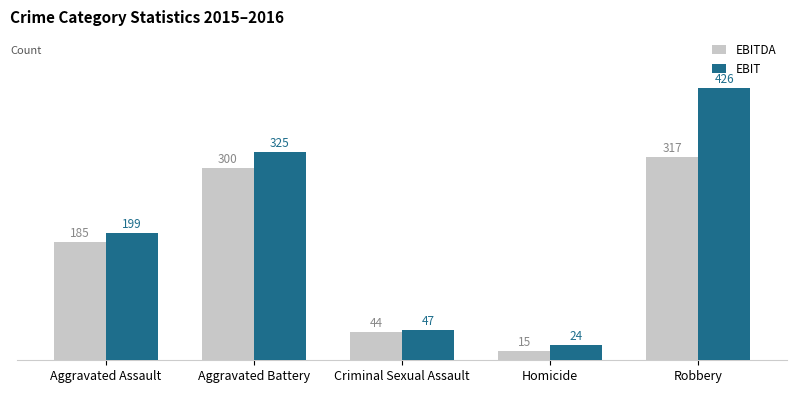

True or false: EBIT has a value of 47 at Criminal Sexual Assault.

True